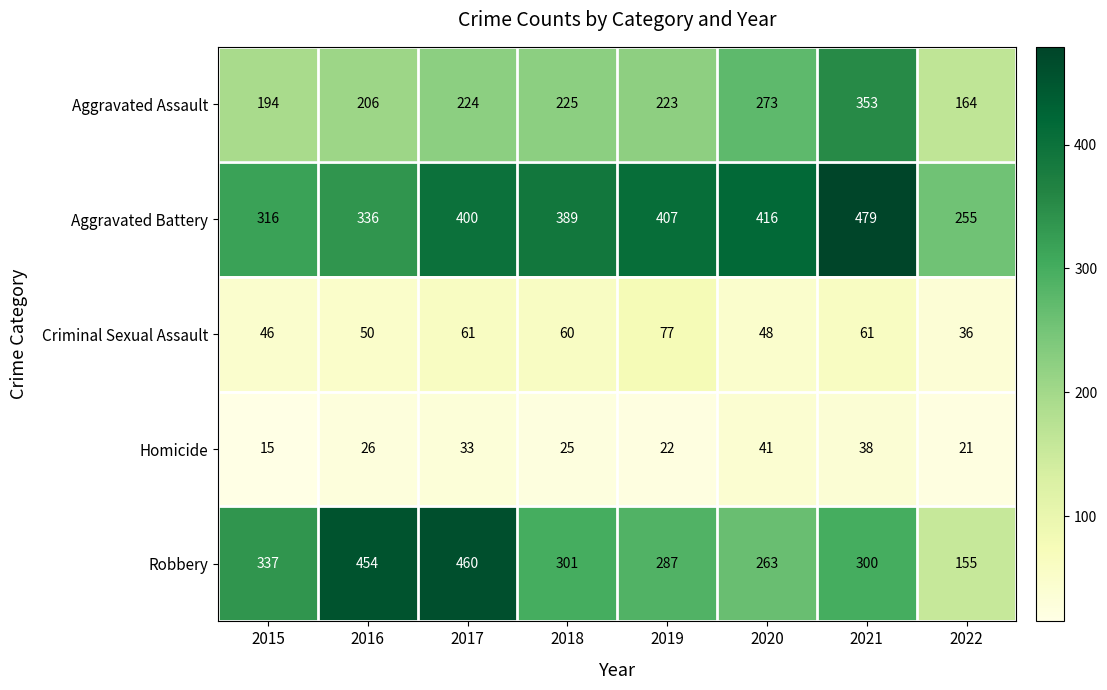

Between 2019 and 2020, which series saw the biggest shift?

Aggravated Assault